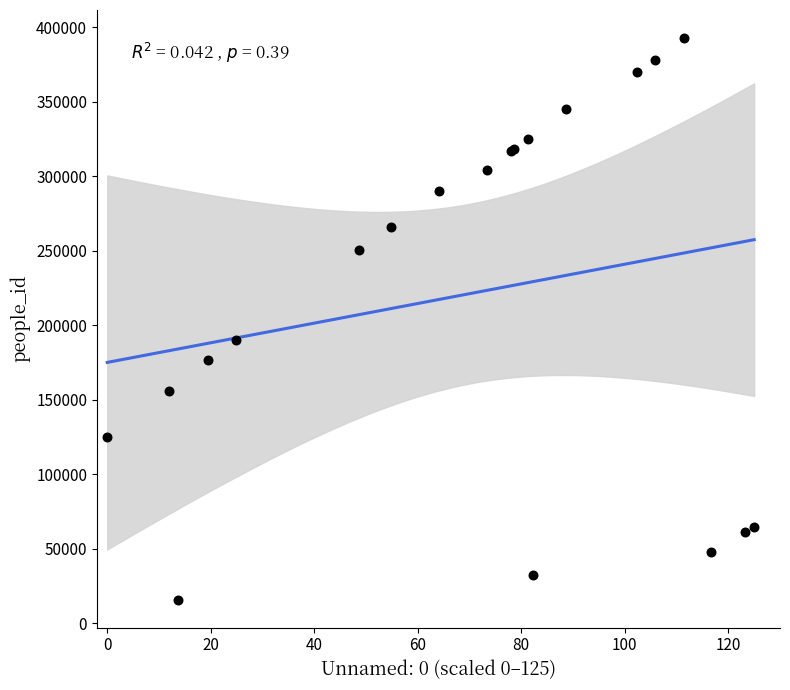

What Y value in the scatter plot is closest to 204451?

190210